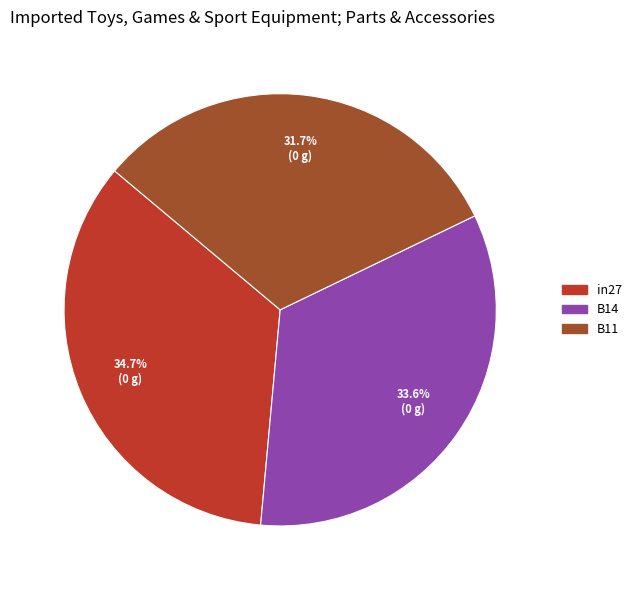

The B11 slice represents 45% of the pie. True or false?

False